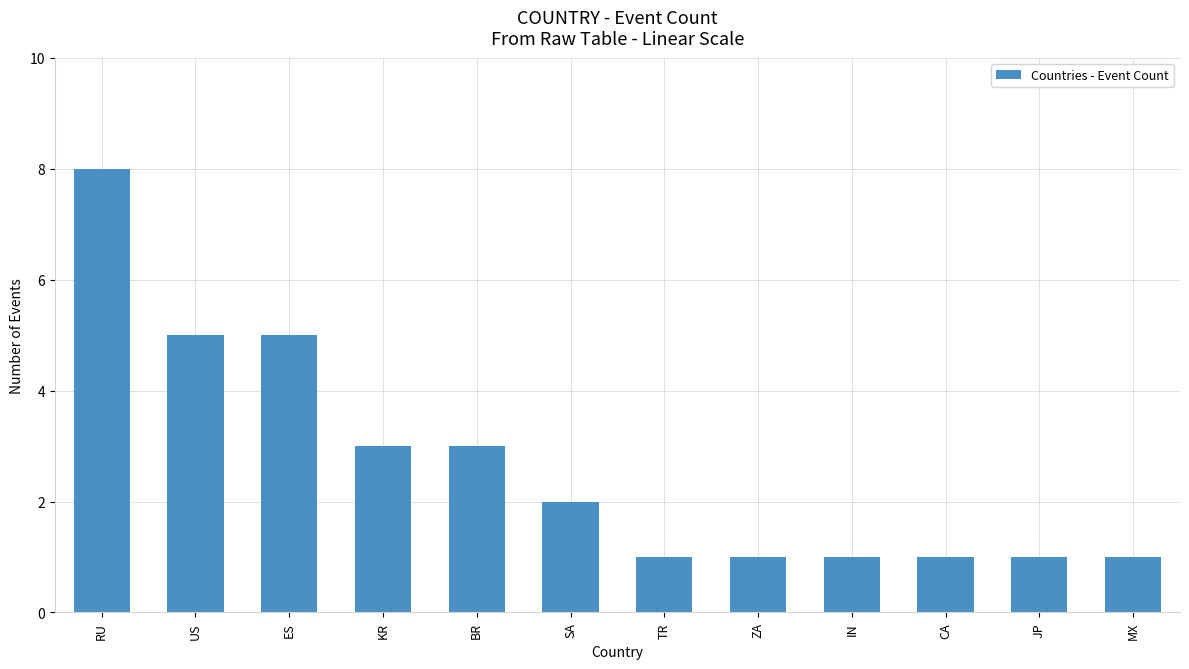

How many bars are there in total?

12